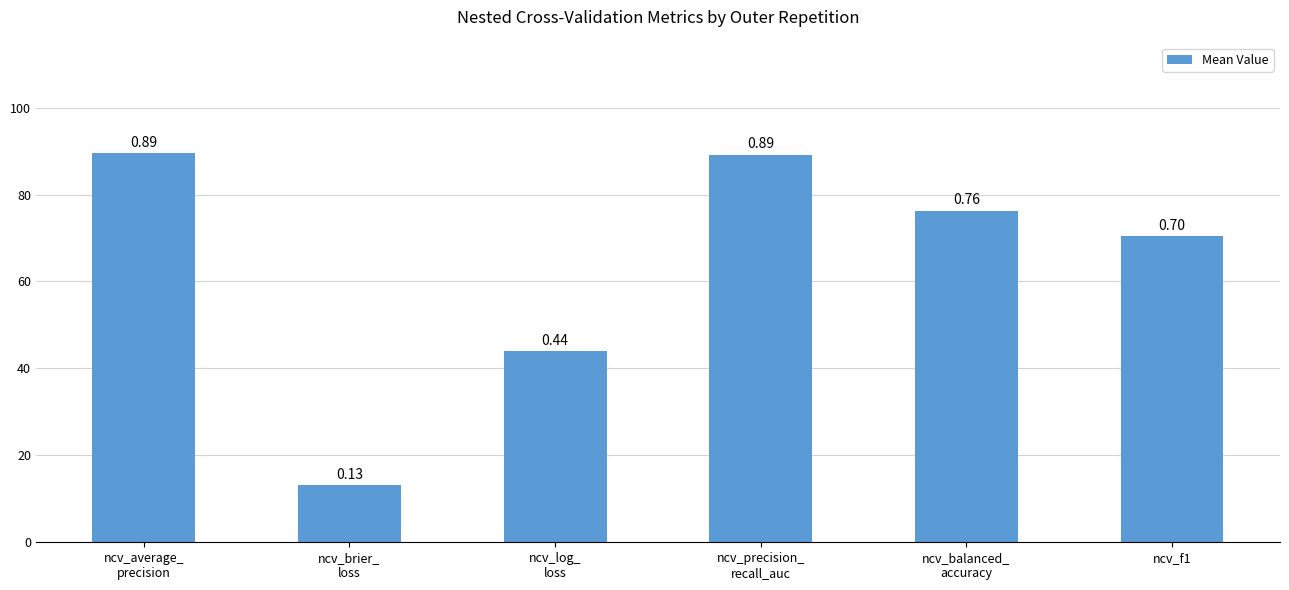

List the labels in order of value, largest first.

ncv_average_
precision, ncv_precision_
recall_auc, ncv_balanced_
accuracy, ncv_f1, ncv_log_
loss, ncv_brier_
loss